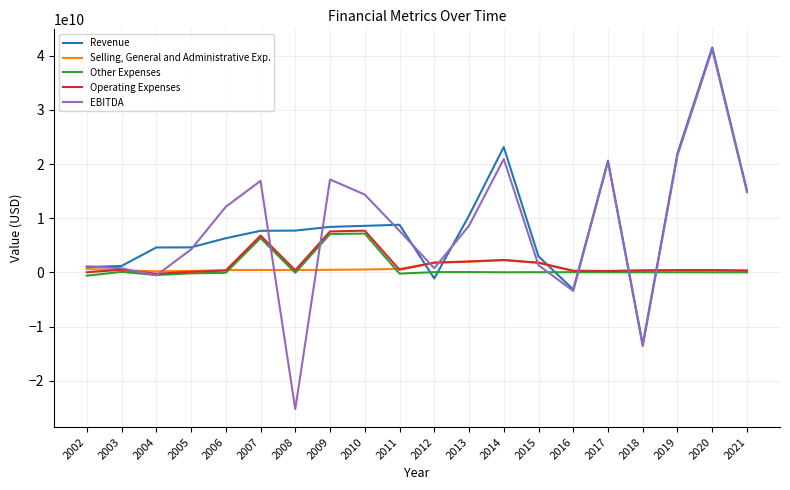

What is the smallest value displayed?

-25230000000